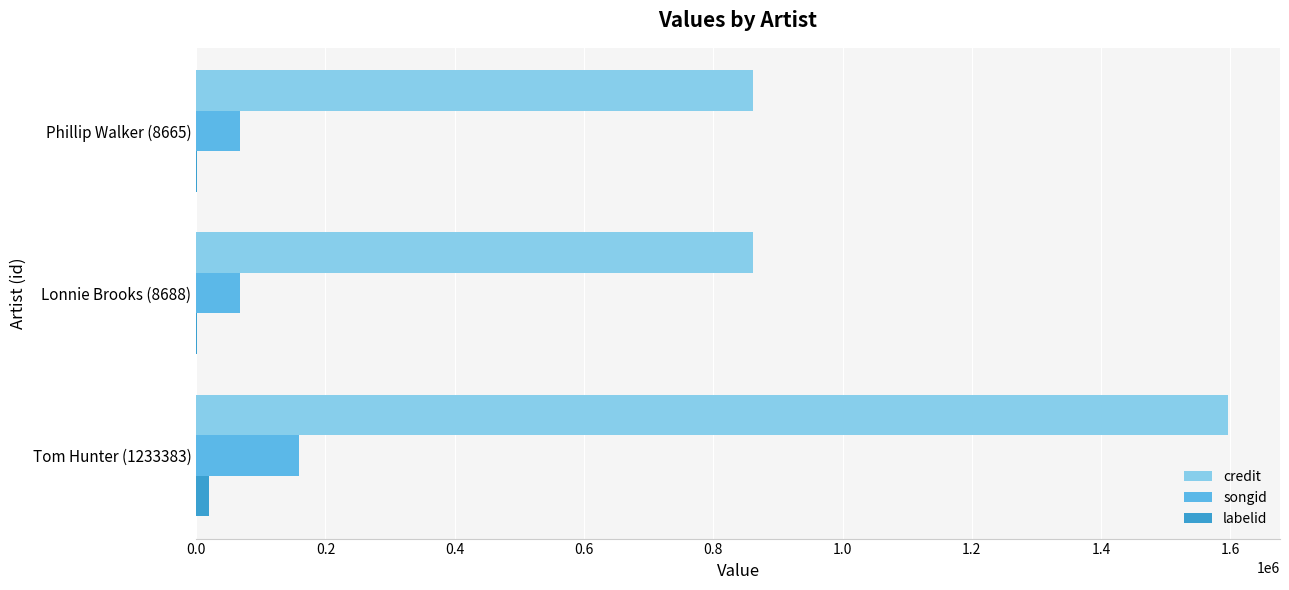

What is the sum of all credit values?

3318061